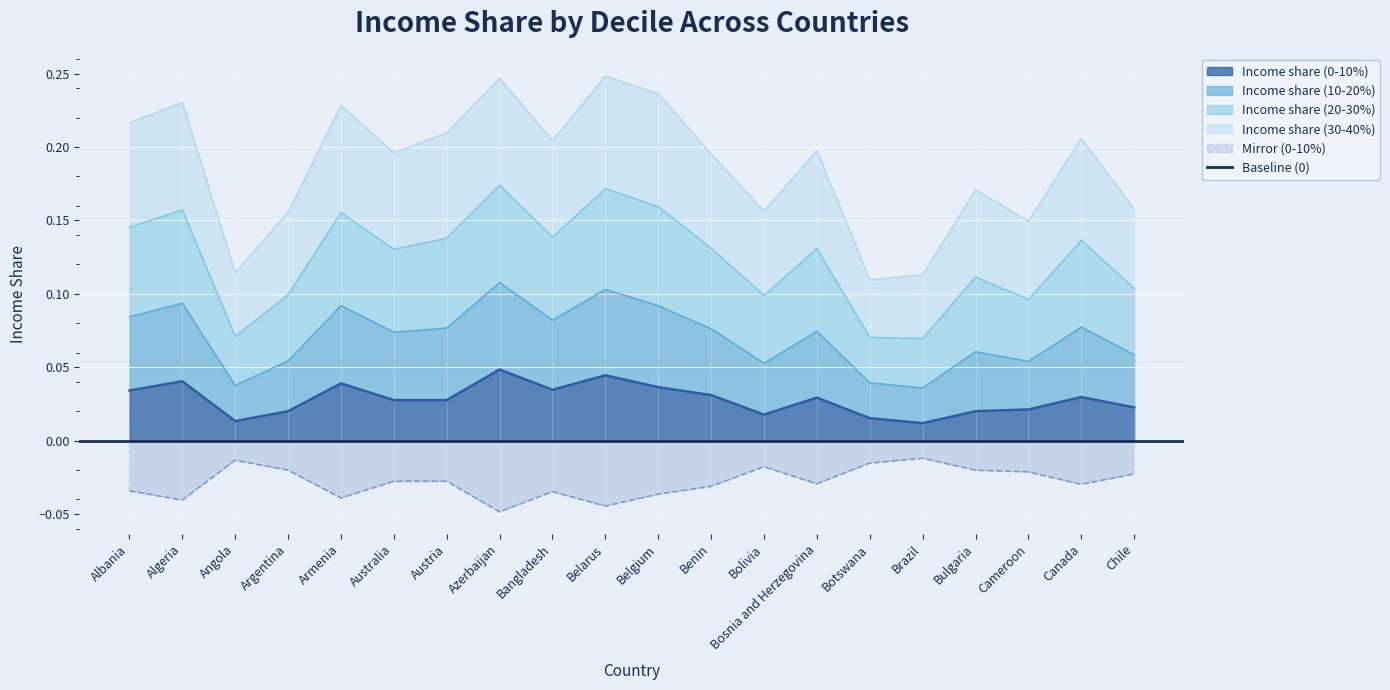

The Income share (10-20%) series shows 0.3 at Argentina. True or false?

False